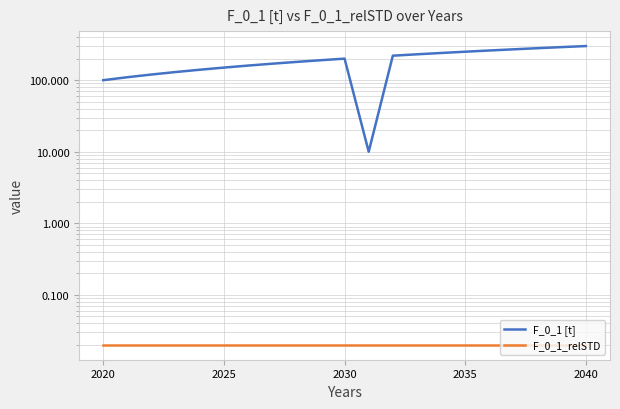

True or false: F_0_1_relSTD and F_0_1 [t] cross at least once.

False